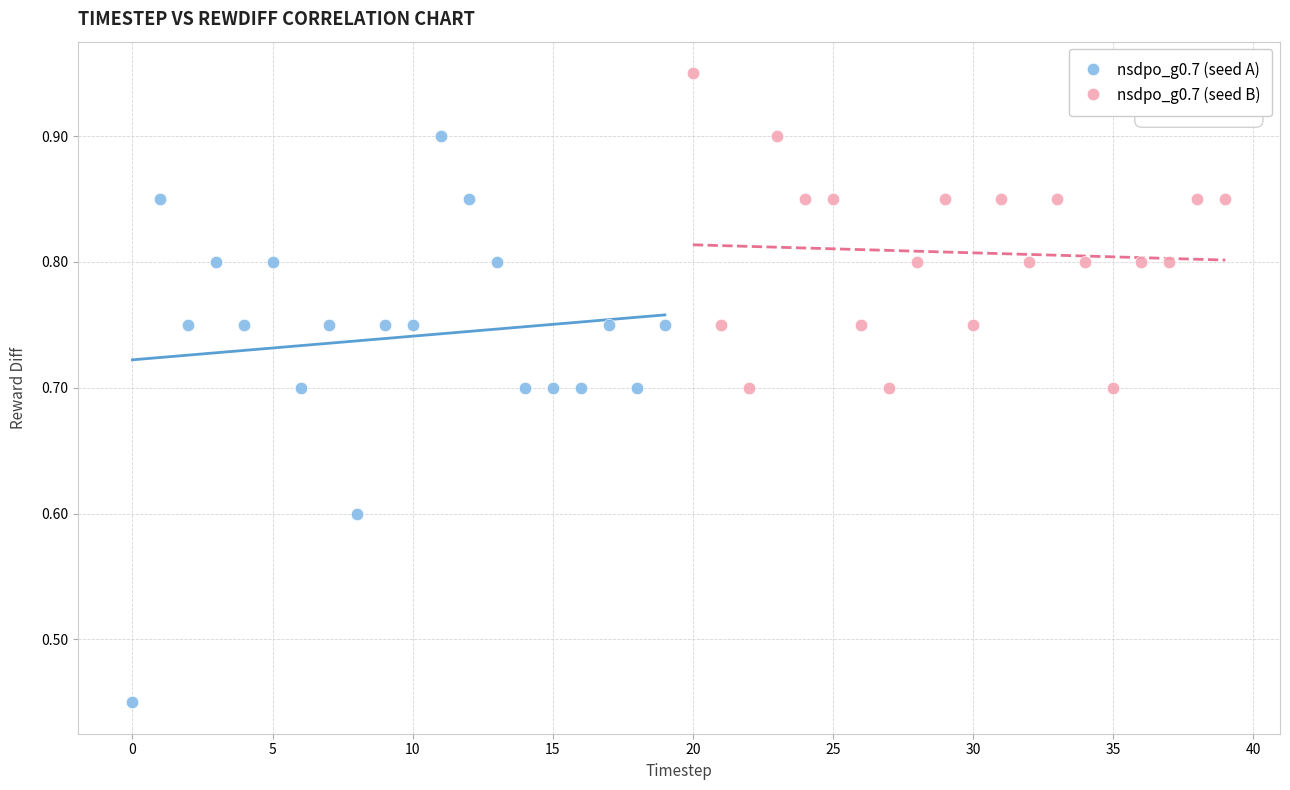

What are all the series names shown in the legend?

nsdpo_g0.7 (seed A), nsdpo_g0.7 (seed B)